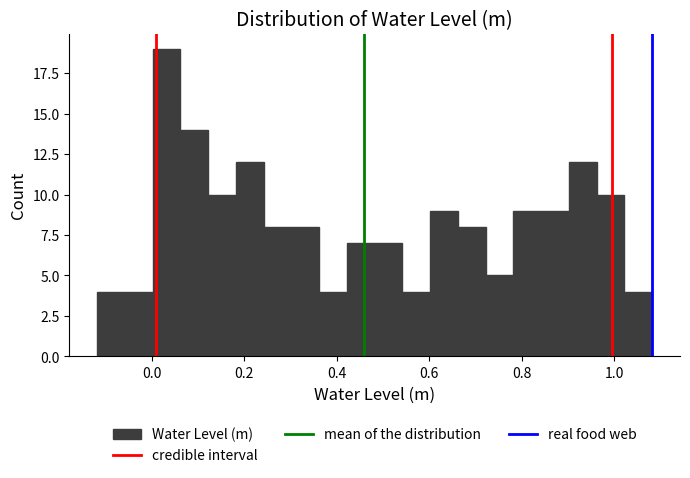

Read against the x-axis, roughly where is the centre of the tallest bar?

0.04